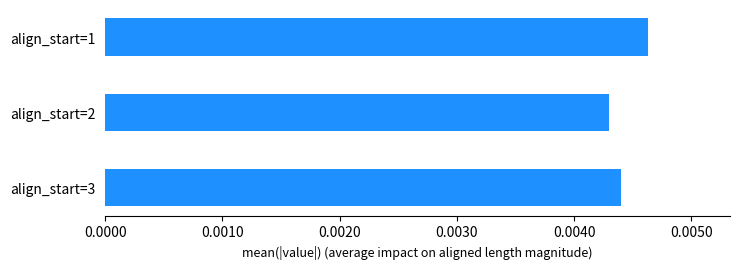

Rank the categories by value from highest to lowest.

align_start=1, align_start=3, align_start=2